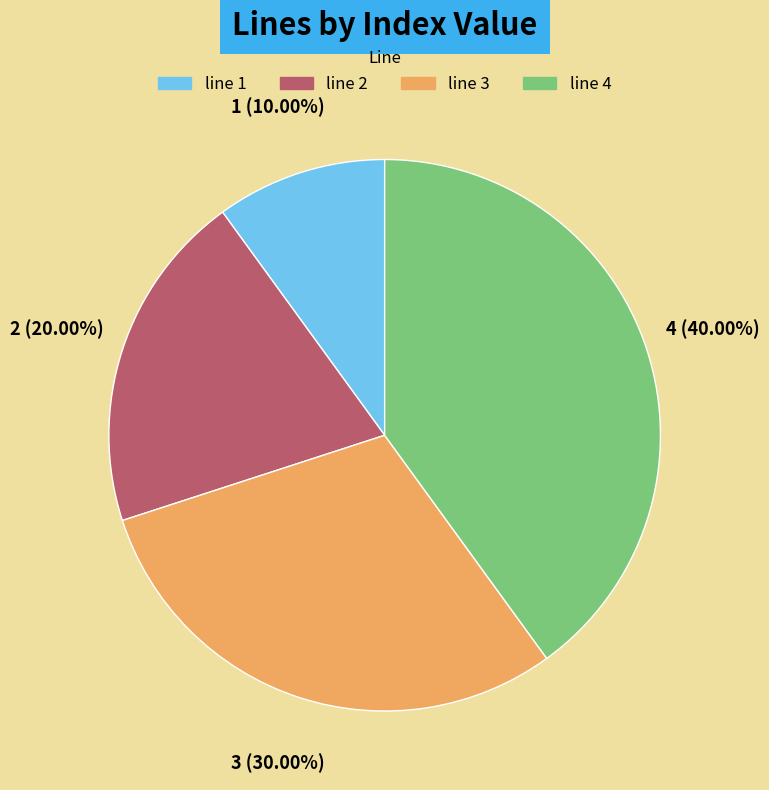

To the nearest percent, what portion does line 2 represent?

20%